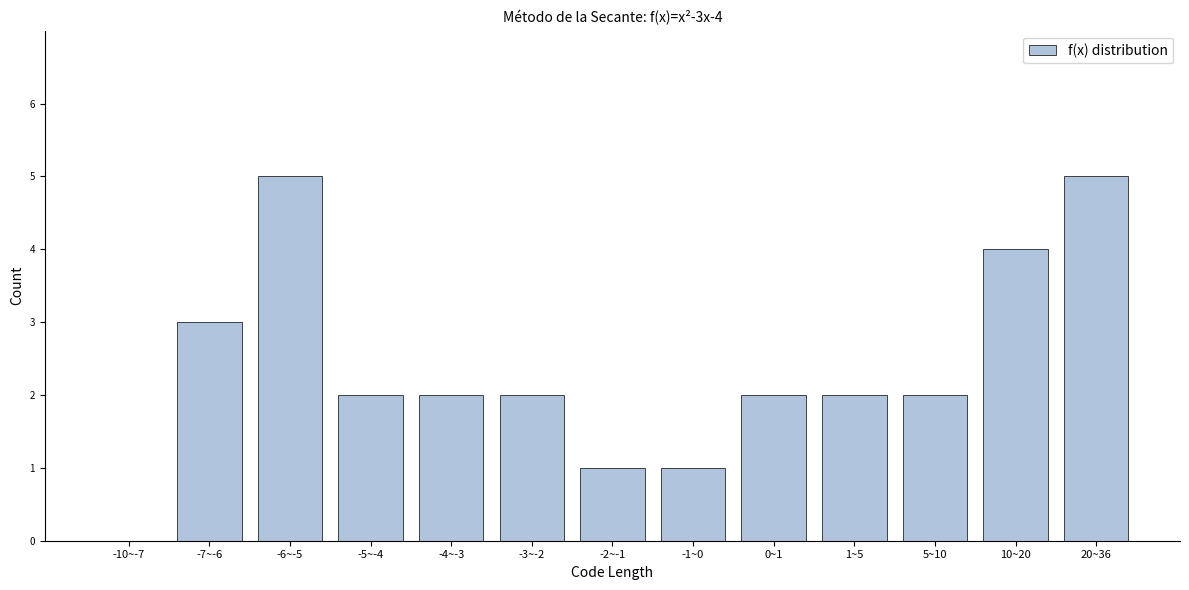

Reading right to left, transcribe all the data shown in this chart.

20~36=5	10~20=4	5~10=2	1~5=2	0~1=2	-1~0=1	-2~-1=1	-3~-2=2	-4~-3=2	-5~-4=2	-6~-5=5	-7~-6=3	-10~-7=0